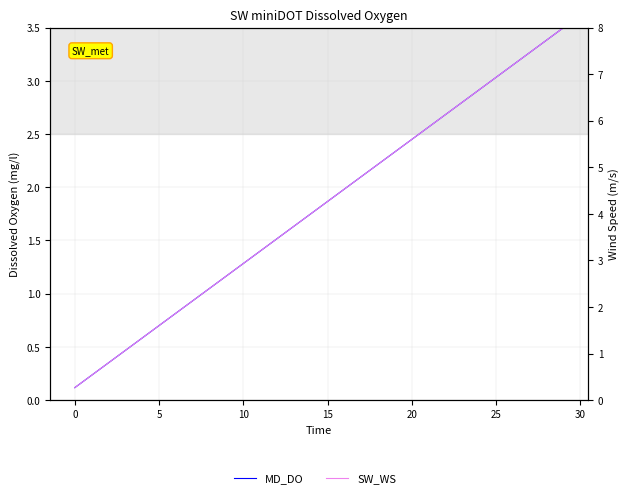

True or false: MD_DO has more than 0 interior local peaks.

False